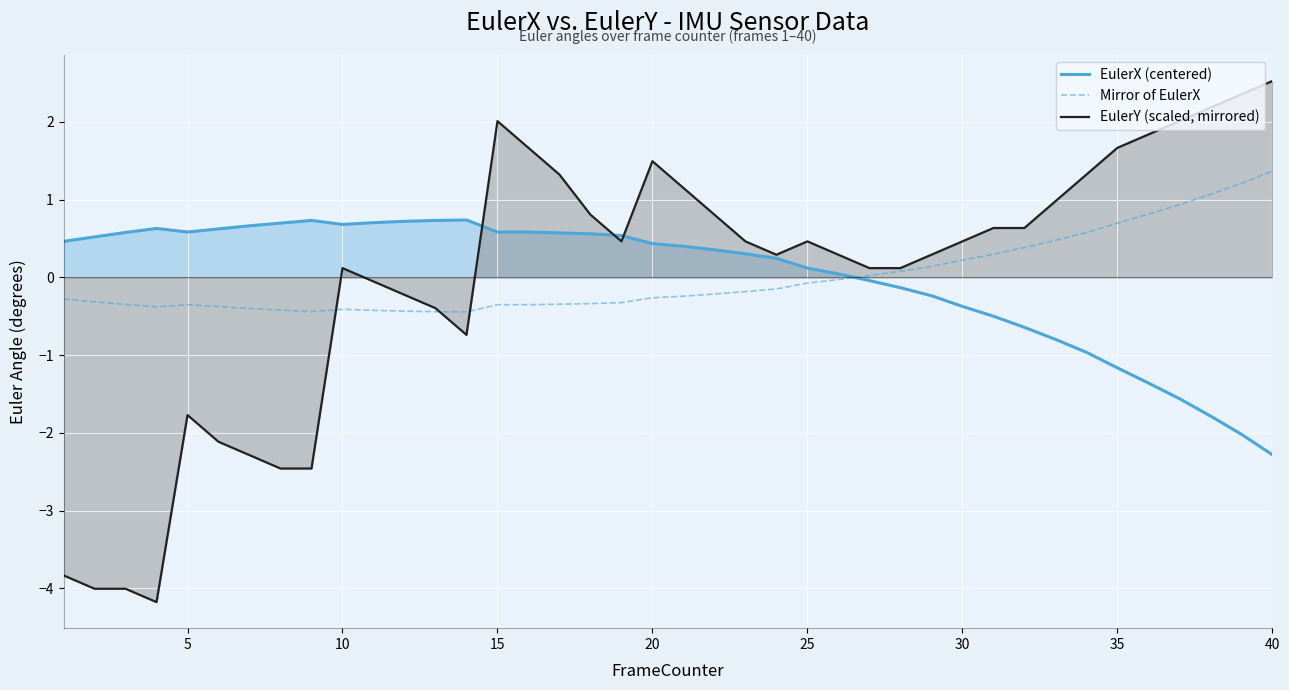

The value of EulerY (scaled, mirrored) at 20 is 1.5. True or false?

True